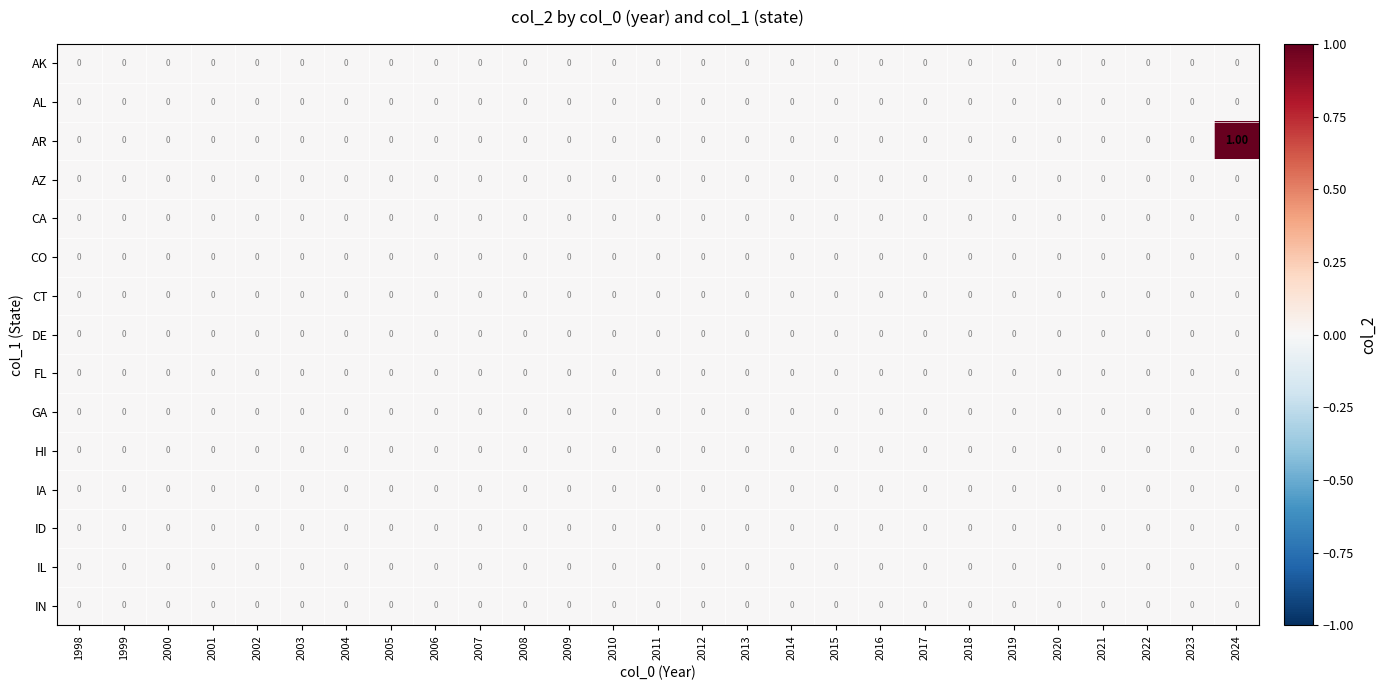

Which series has the widest spread of values?

AR